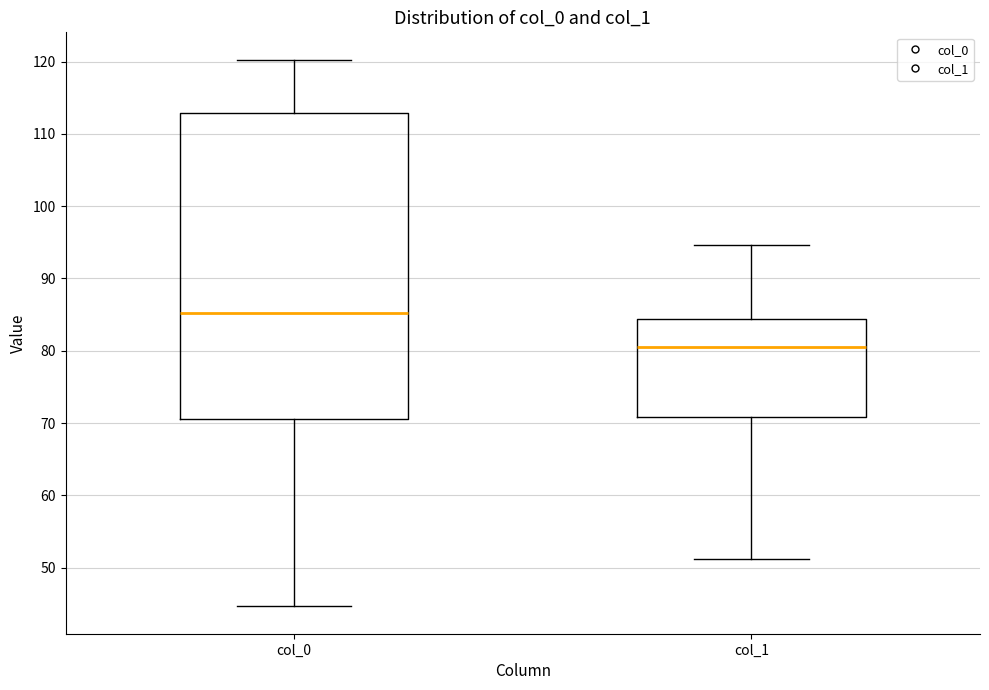

Reading left to right, read every box against the y-axis: the position of its median line, the range the box covers, and the ends of its whiskers. The values are not printed on the chart, so give them approximately, as read against the axis.

col_0: median 85, box 71 to 113, whiskers 45 to 120
col_1: median 80, box 71 to 84, whiskers 51 to 95